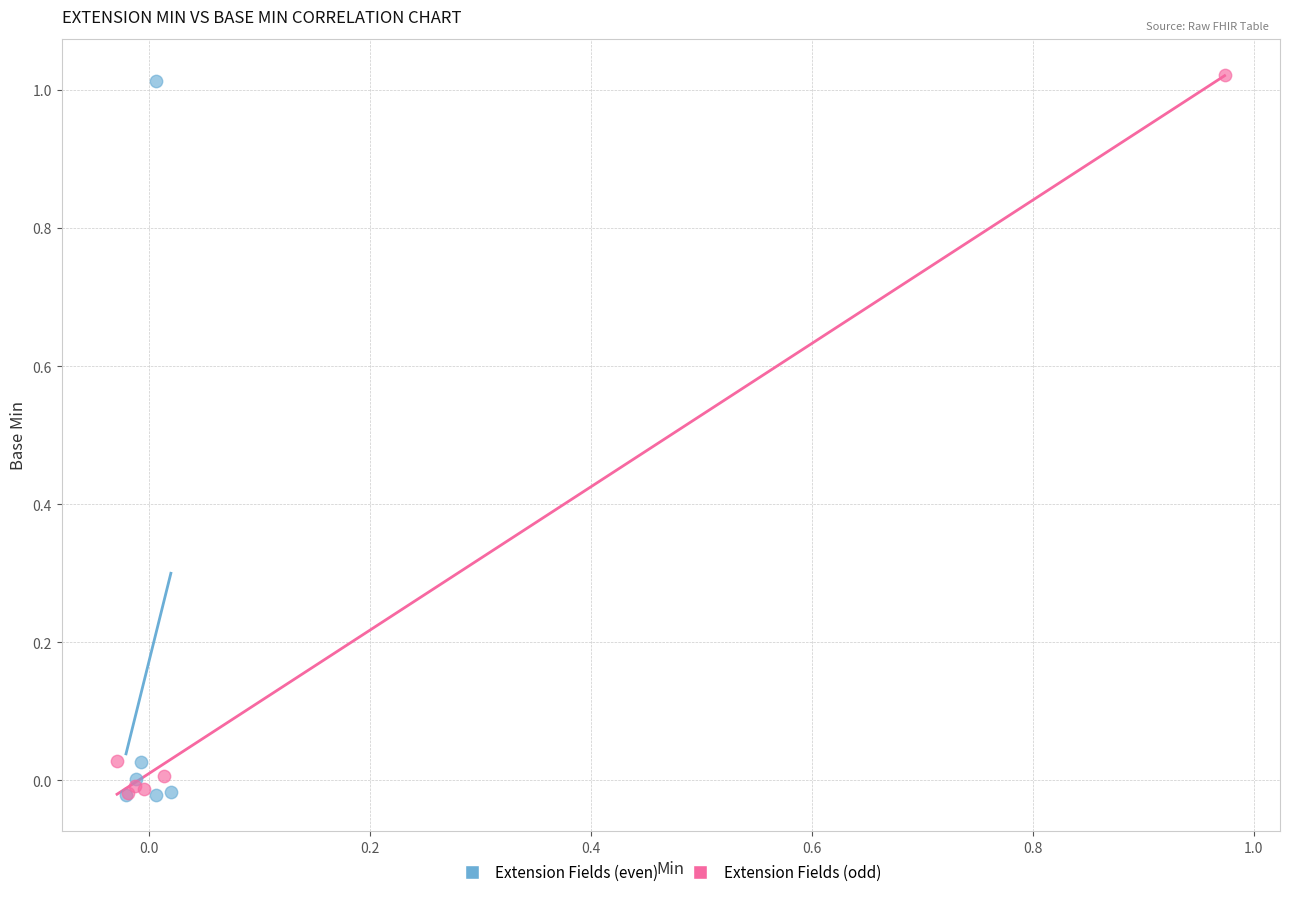

What are all the series names shown in the legend?

Extension Fields (even), Extension Fields (odd)